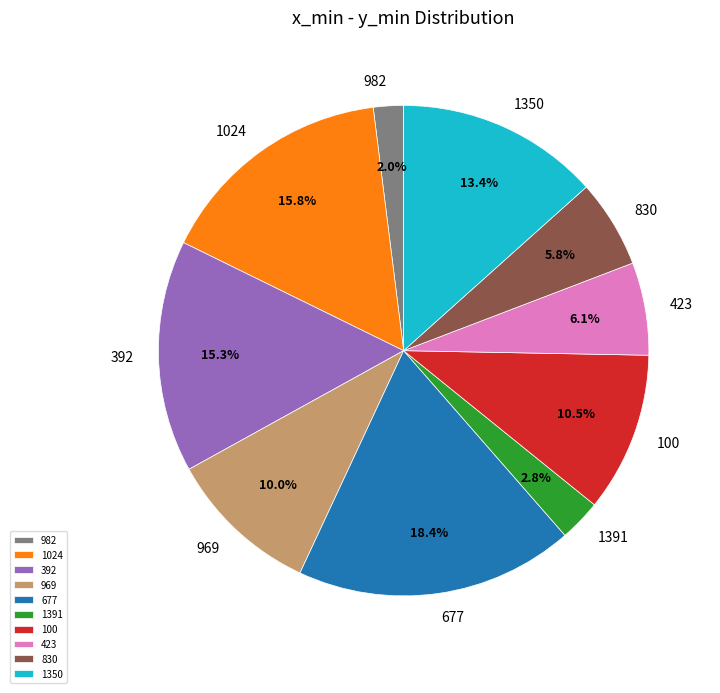

Between 1391 and 1350, which is larger?

1350